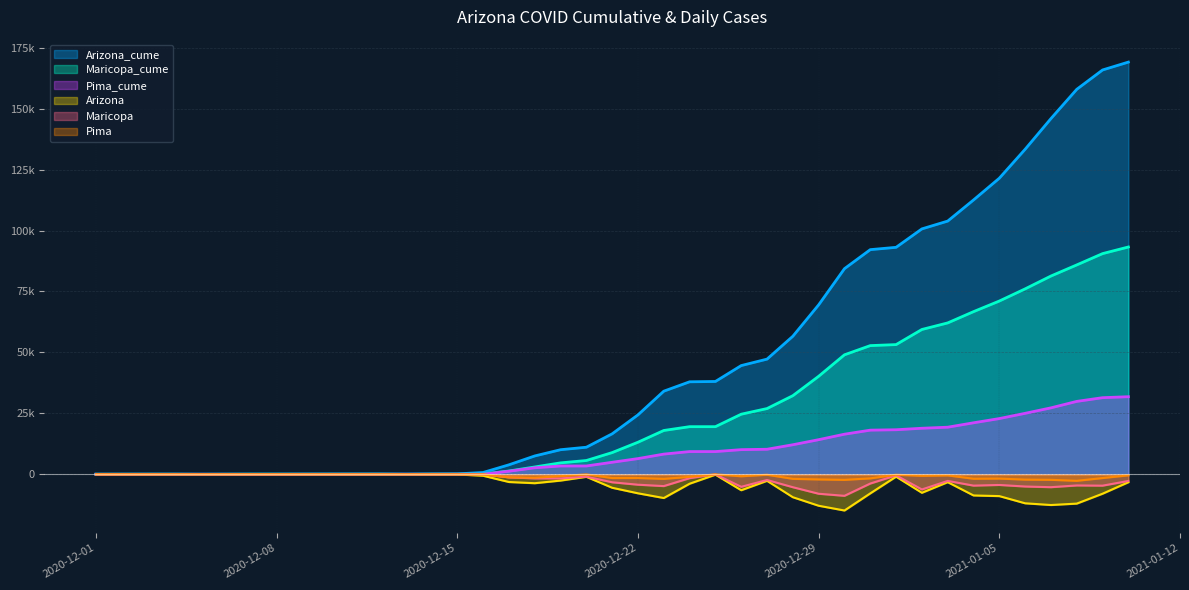

Where does the Maricopa_cume series first go above 13177?

2020-12-23